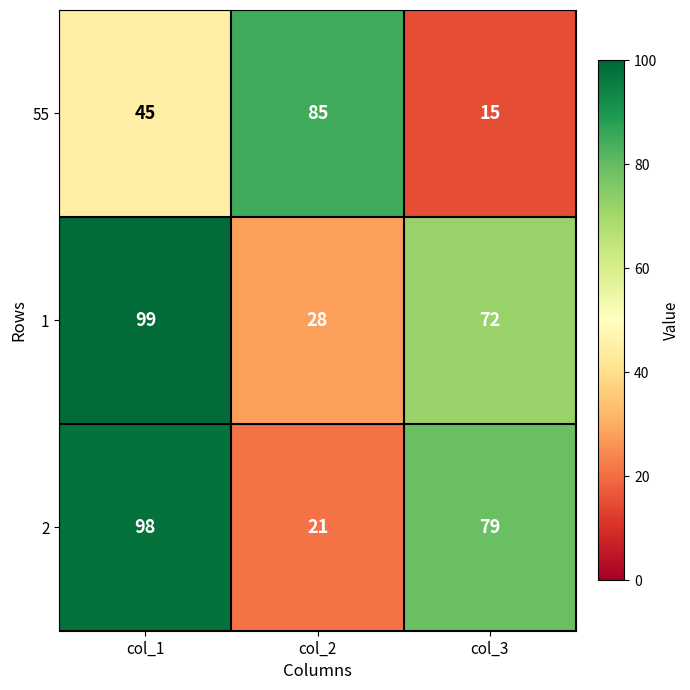

How many categories are shown in the chart?

3